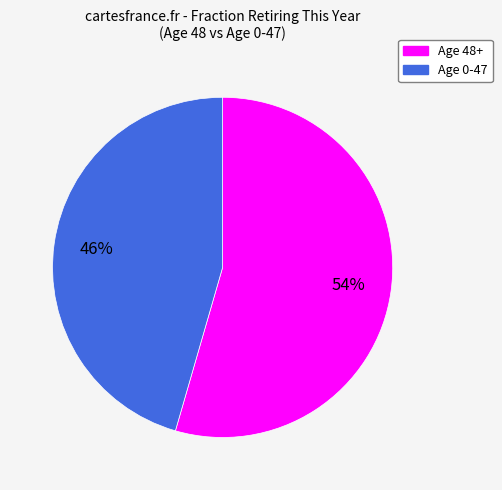

Is there a majority slice in this chart?

Yes